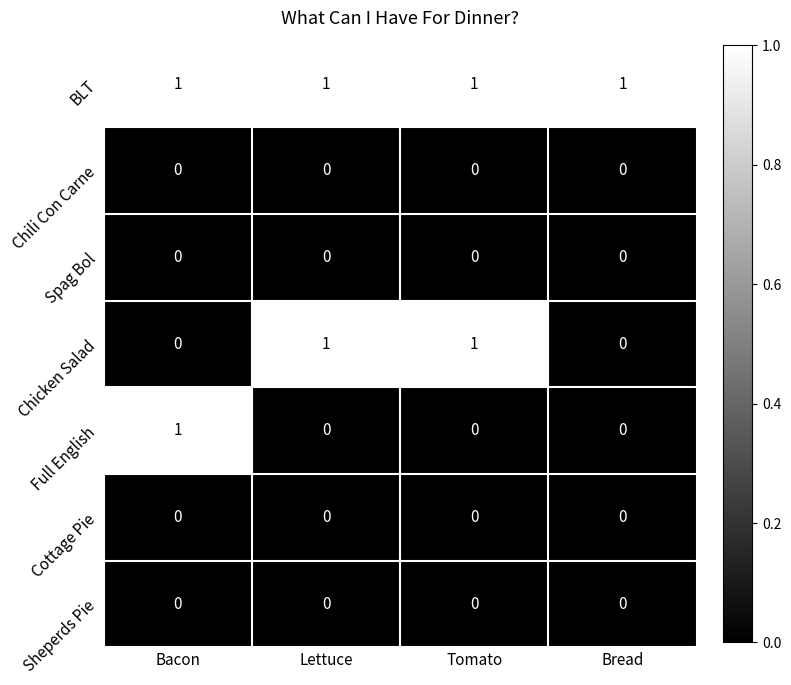

What is the difference between the highest and lowest values at Bread?

1